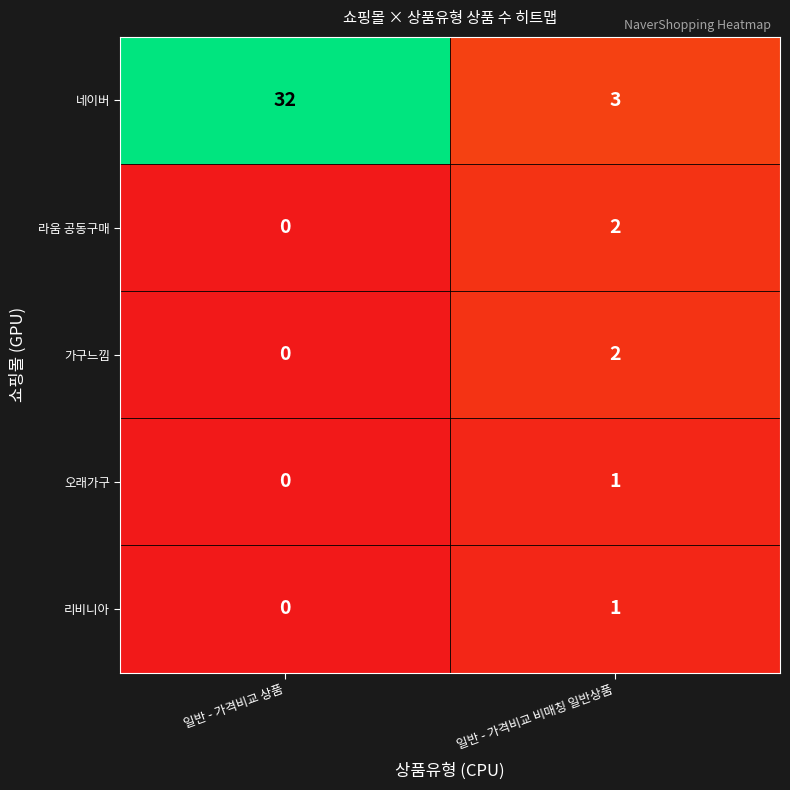

Rank the categories by 오래가구 value from lowest to highest.

일반 - 가격비교 상품, 일반 - 가격비교 비매칭 일반상품